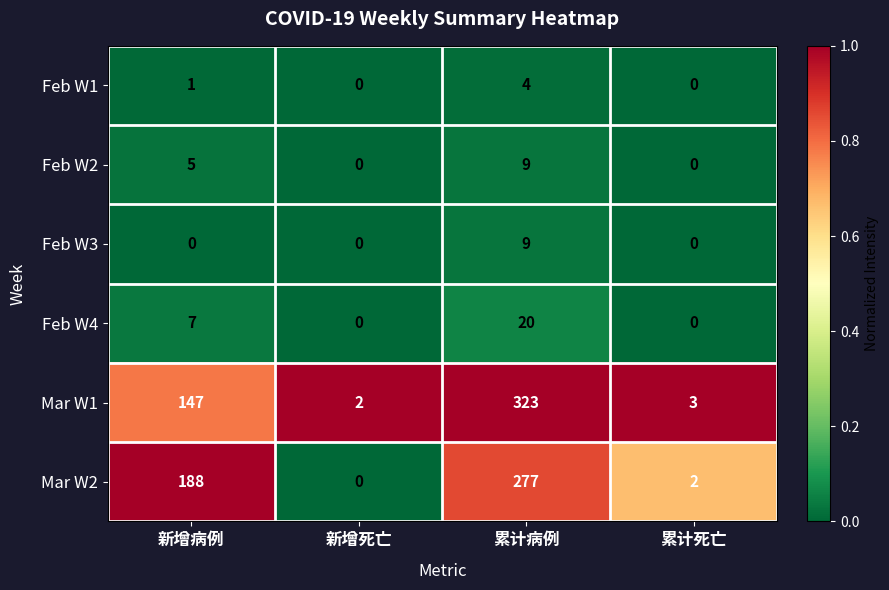

What is the maximum value for Feb W3?

9